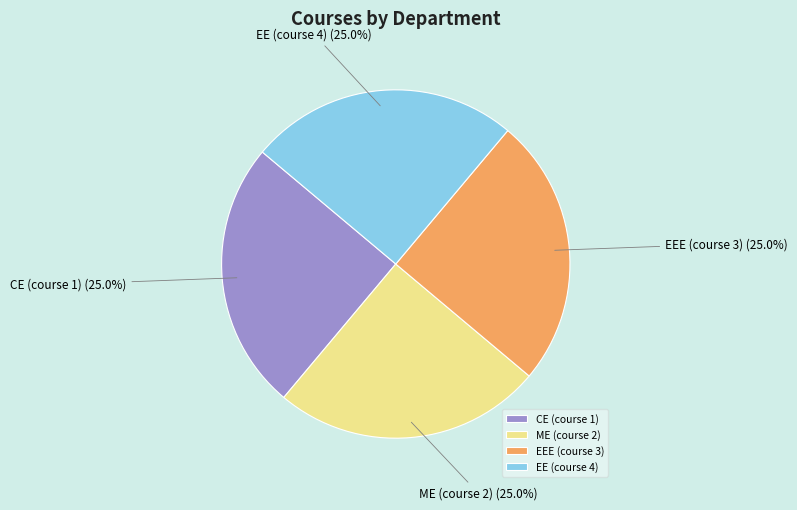

Is CE (course 1) the majority of the pie?

No